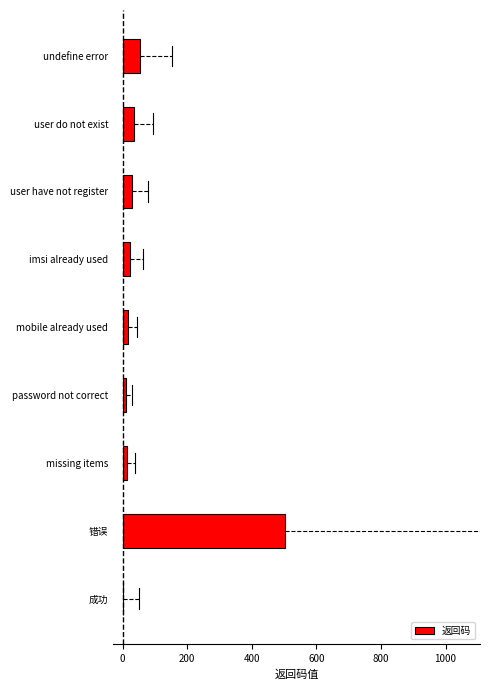

Which has a higher value, imsi already used or 错误?

错误